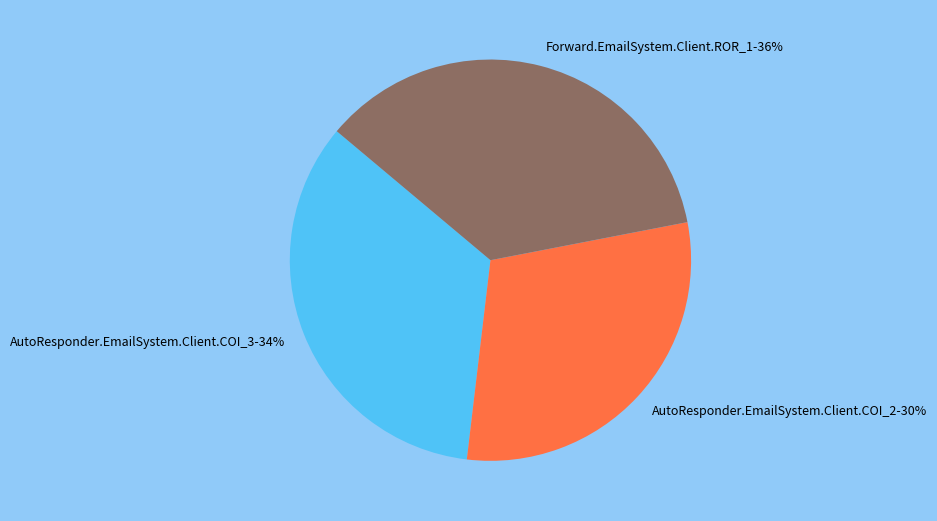

To the nearest percent, what portion does Forward.EmailSystem.Client.ROR_1 represent?

36%